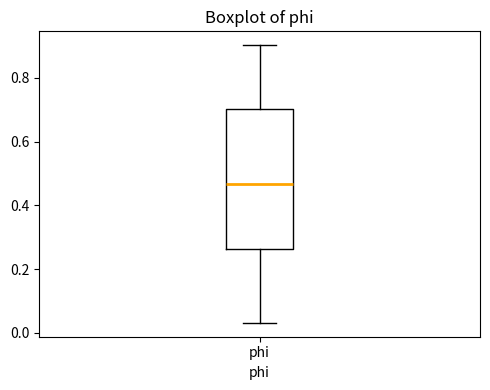

Where does the lower whisker of the box for phi end on the y-axis? The values are not printed on the chart, so give them approximately, as read against the axis.

0.04